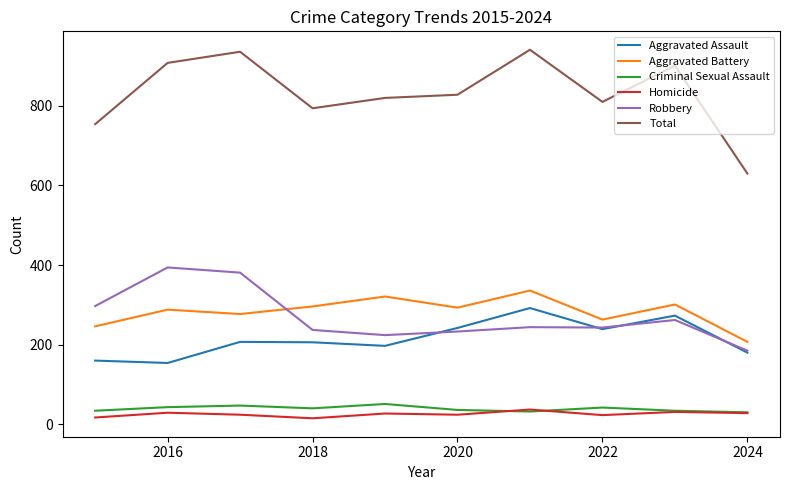

What is the maximum value shown in the chart?

941